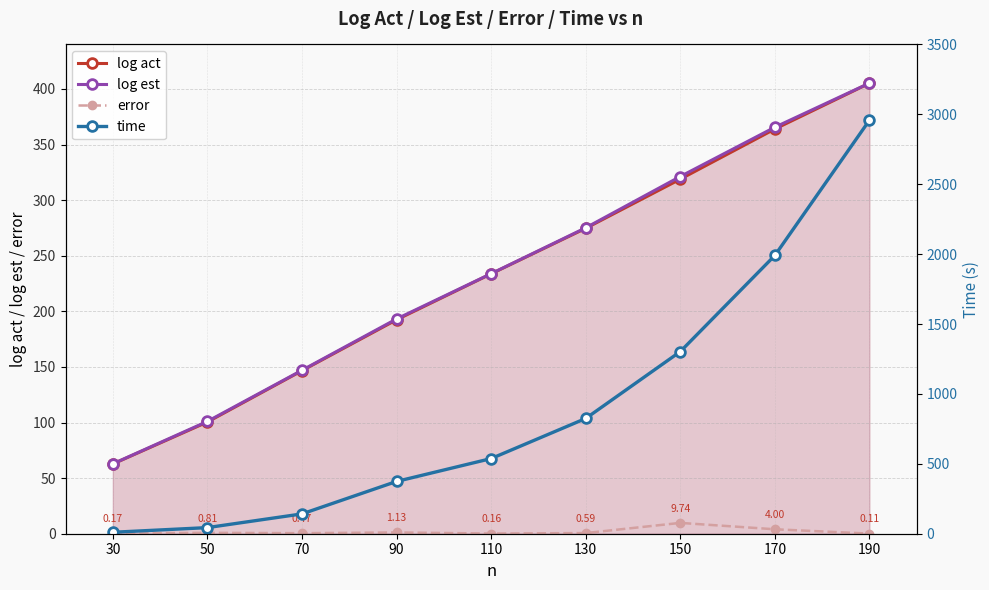

How many data points does each series have?

9